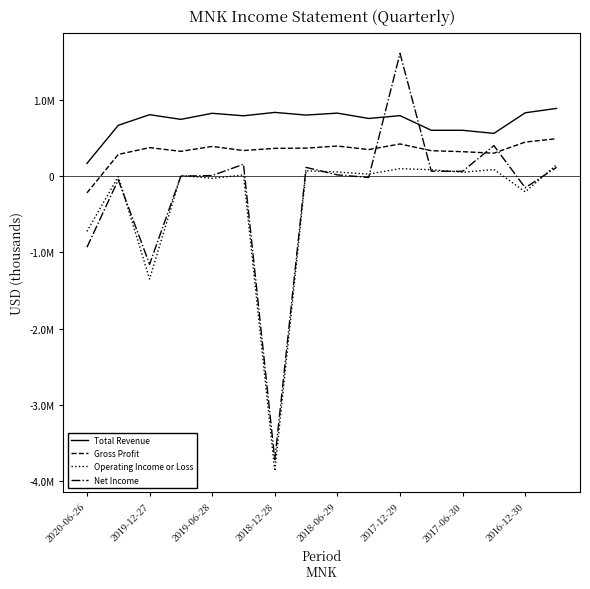

Which series has the widest spread of values?

Net Income